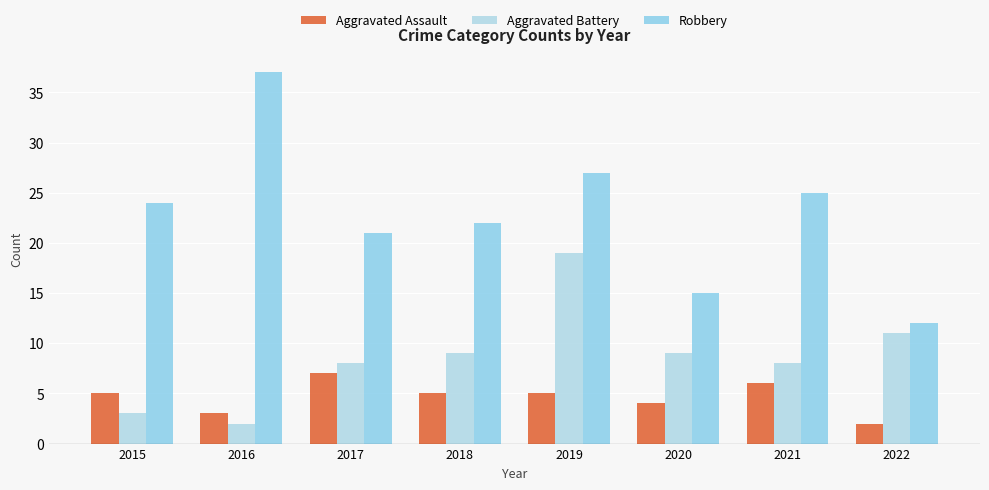

How many groups of bars are there?

8